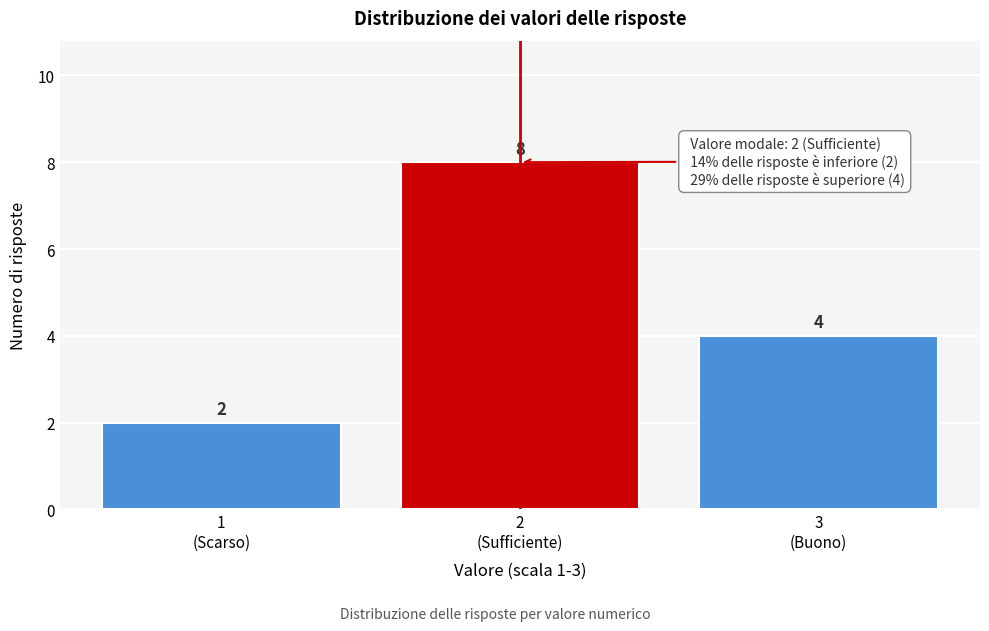

Reading left to right, transcribe all the data shown in this chart.

2	8	4